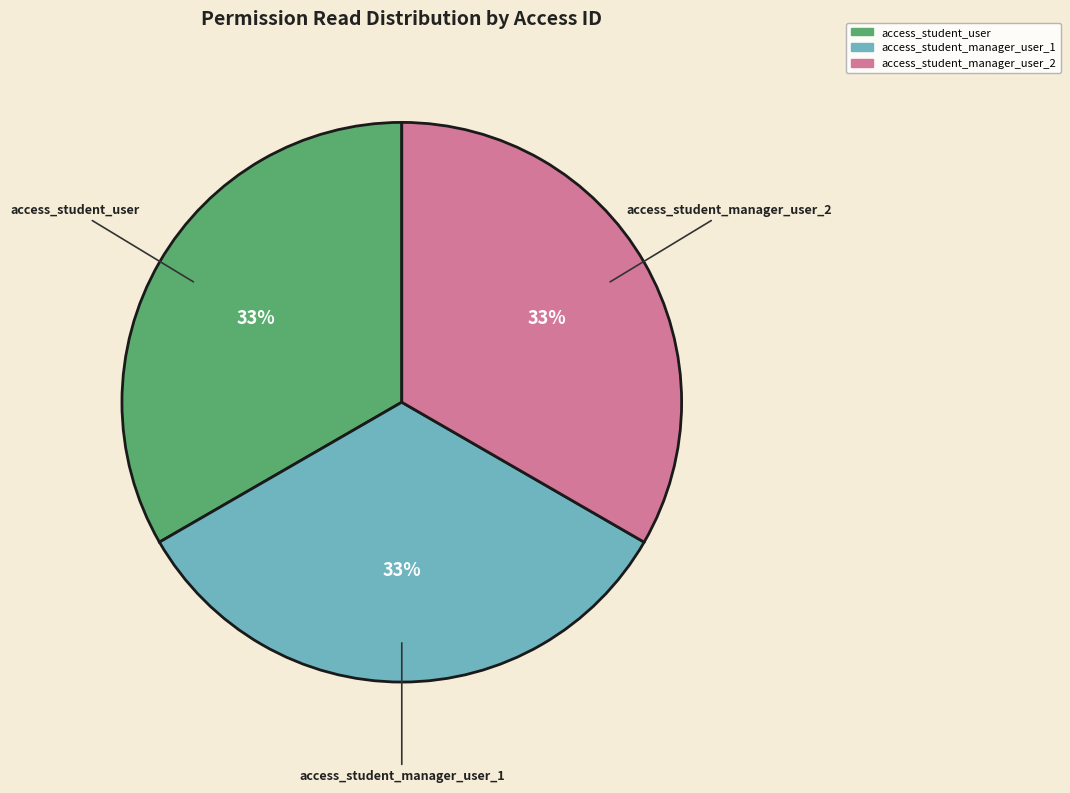

How many slices are in this pie chart?

3